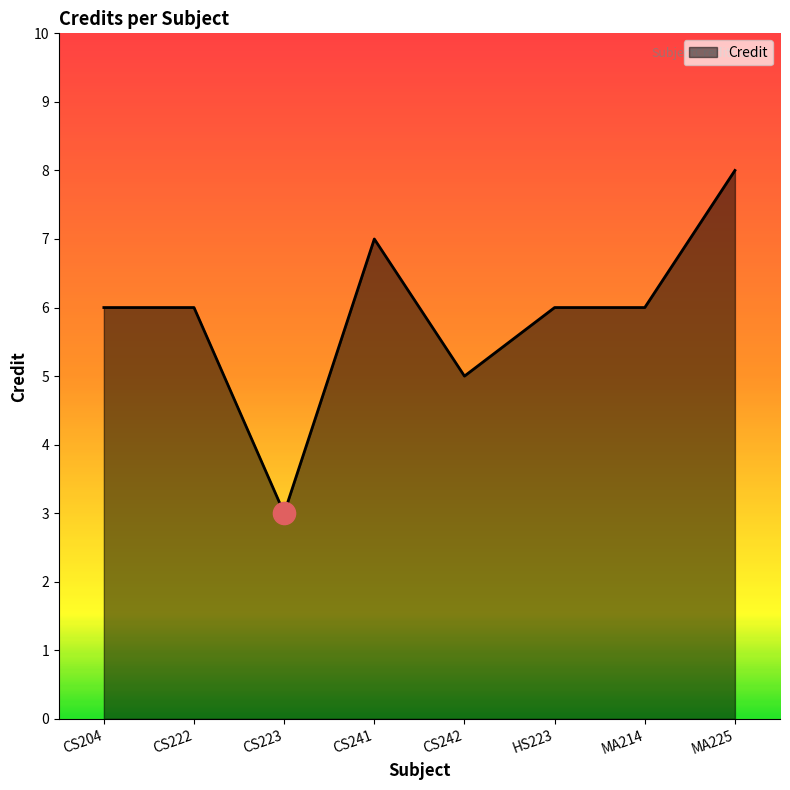

At which category does the chart reach its minimum across all series?

CS223